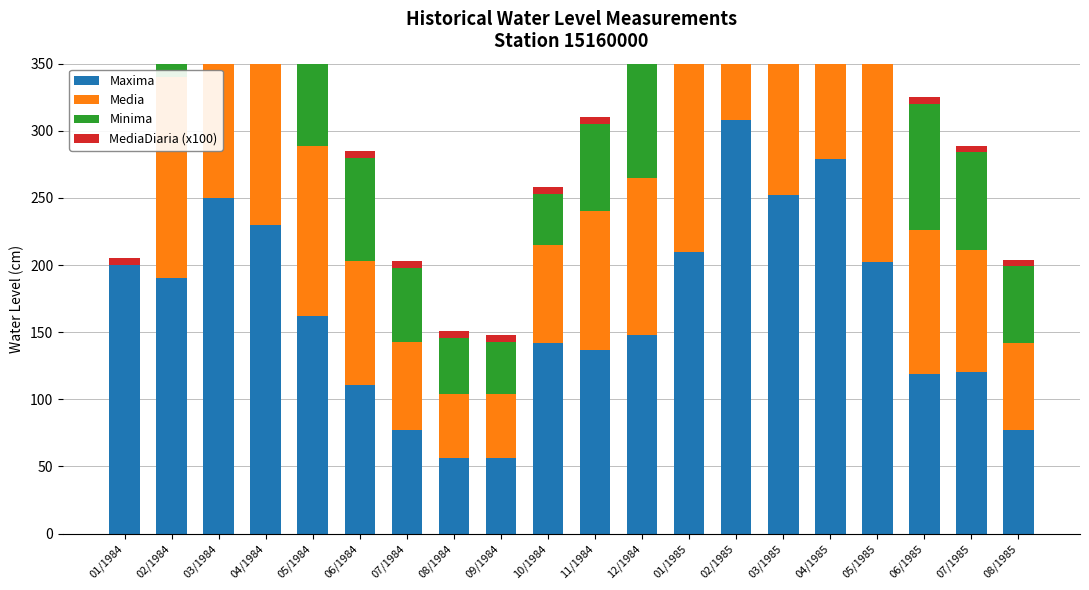

How many values in the Minima series are below 94?

10